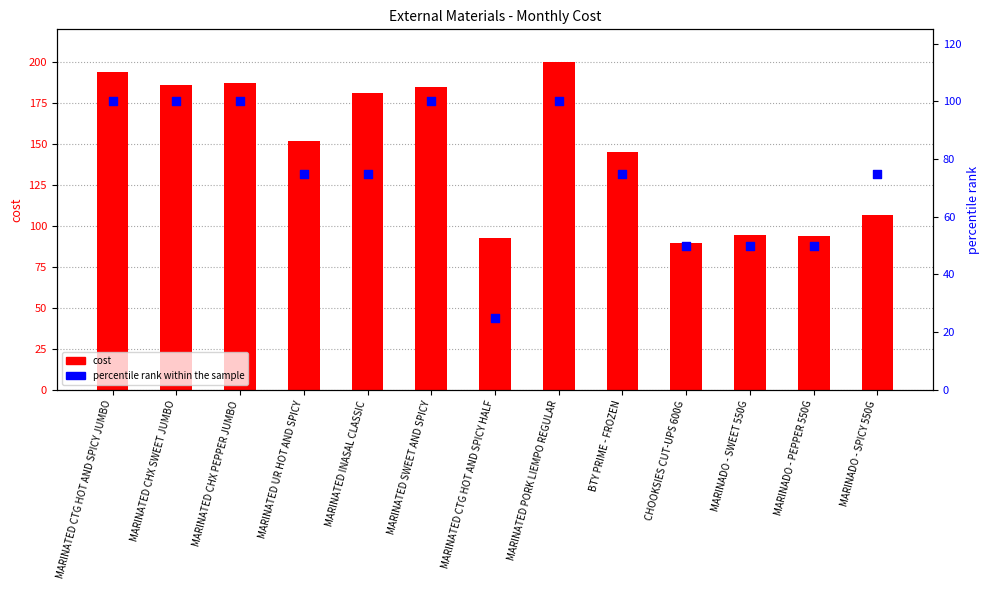

Which series reaches the maximum Y coordinate?

cost